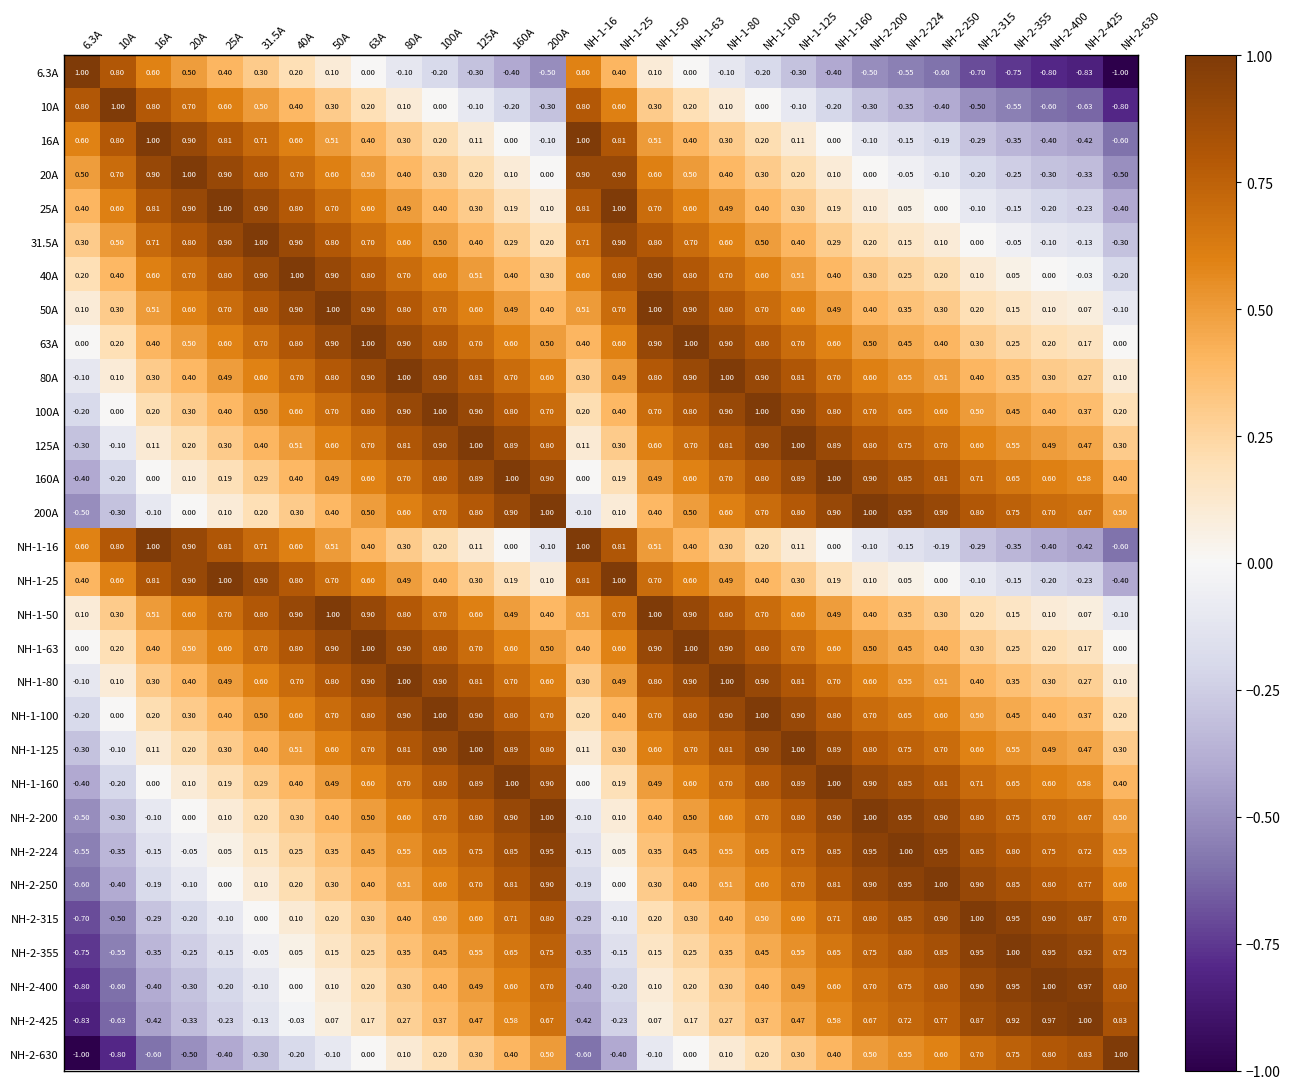

Is the value of 40A at NH-2-355 greater than the value of 20A at 100A?

No